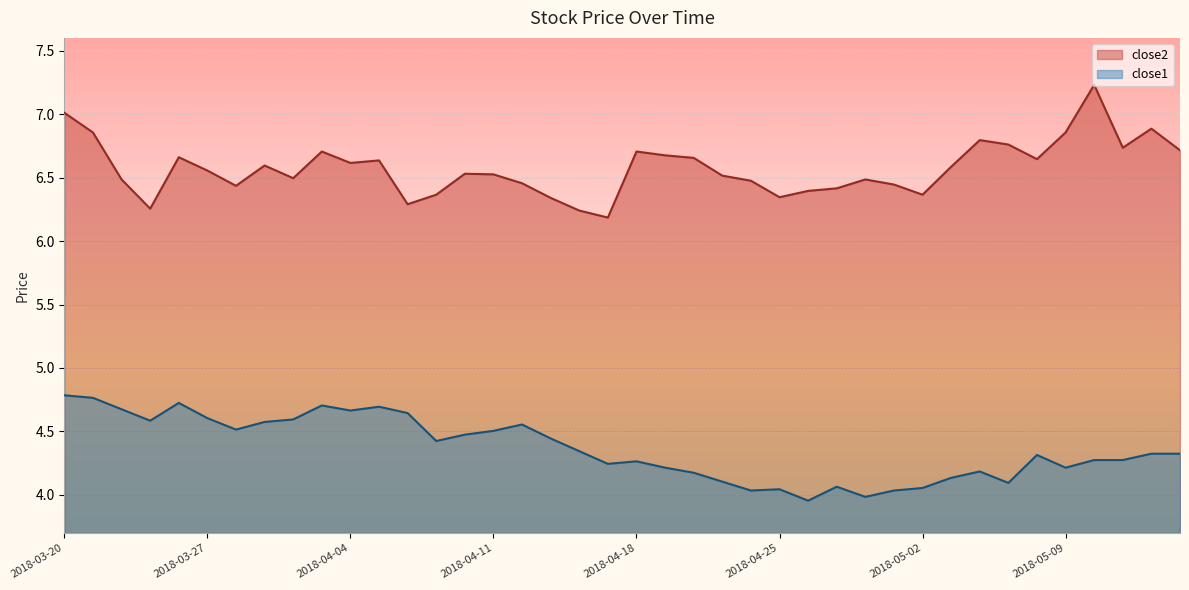

List the series in order of their overall mean, lowest first.

close1, close2